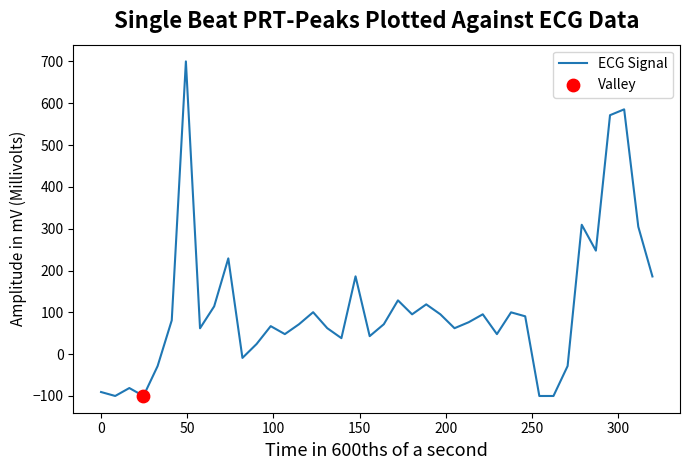

What is the difference between the maximum and minimum values?

800.0